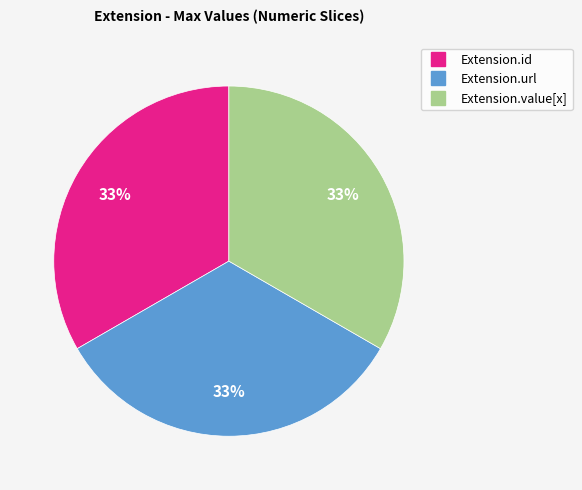

Is there a majority slice in this chart?

No